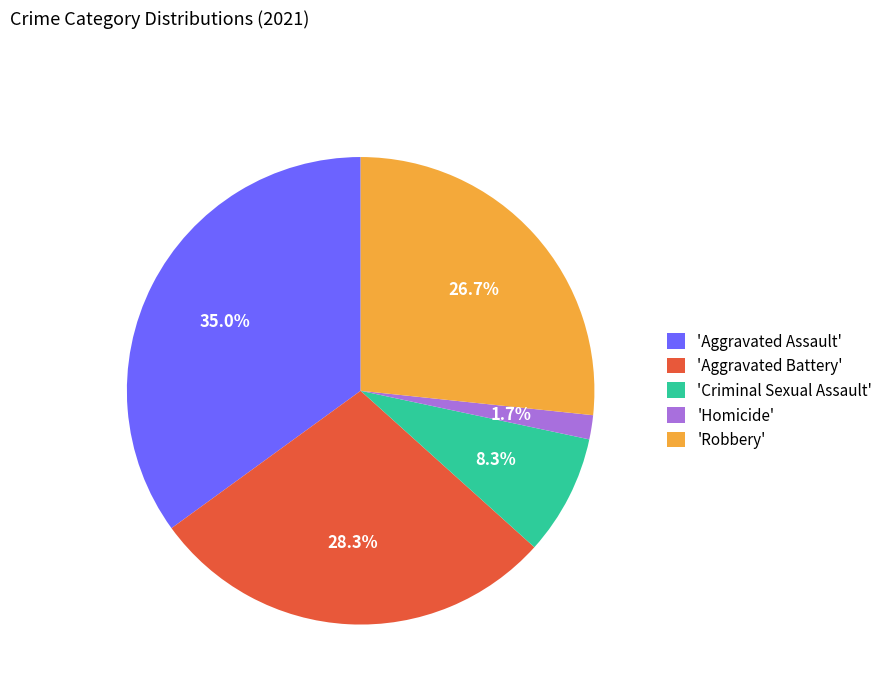

Between 'Aggravated Assault' and 'Homicide', which is larger?

'Aggravated Assault'